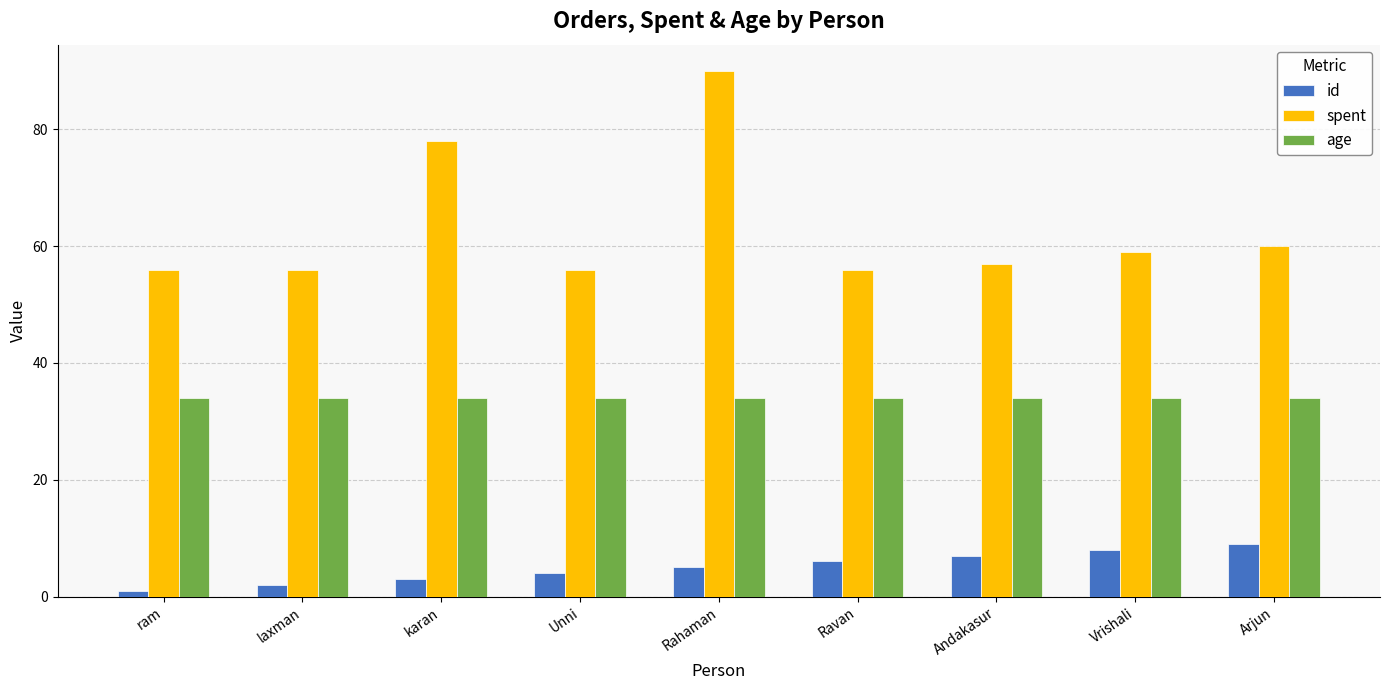

Reading left to right, extract all data points from this chart.

id: ram=1	laxman=2	karan=3	Unni=4	Rahaman=5	Ravan=6	Andakasur=7	Vrishali=8	Arjun=9
spent: ram=56	laxman=56	karan=78	Unni=56	Rahaman=90	Ravan=56	Andakasur=57	Vrishali=59	Arjun=60
age: ram=34	laxman=34	karan=34	Unni=34	Rahaman=34	Ravan=34	Andakasur=34	Vrishali=34	Arjun=34